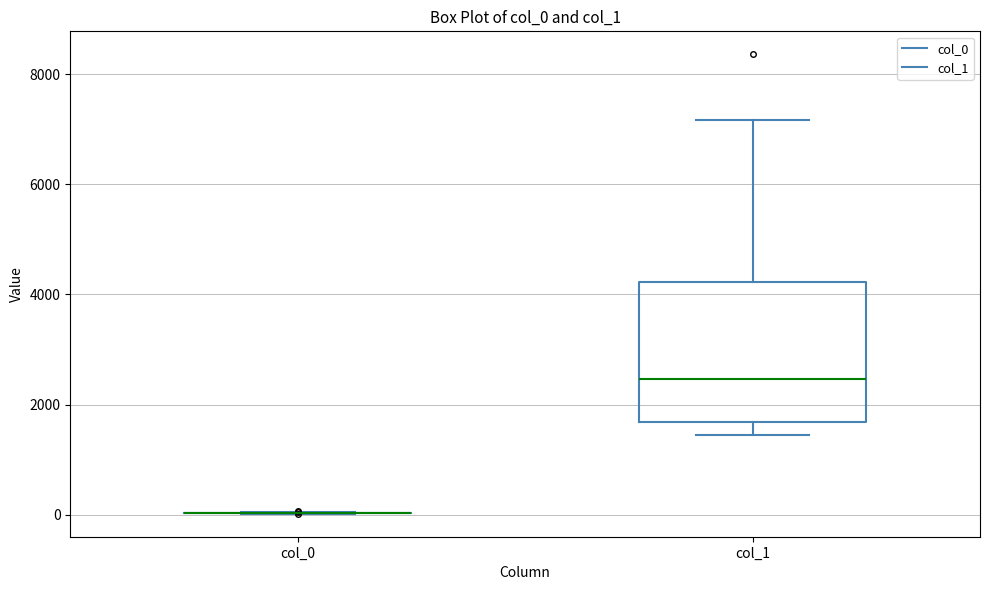

Reading left to right, transcribe this box plot: for each box, give where its median line is, the range the box spans, and where its two whiskers end, as read against the y-axis. The values are not printed on the chart, so give them approximately, as read against the axis.

col_0: box collapsed to a line at 0, whiskers 0 to 0
col_1: median 2400, box 1600 to 4200, whiskers 1400 to 7200